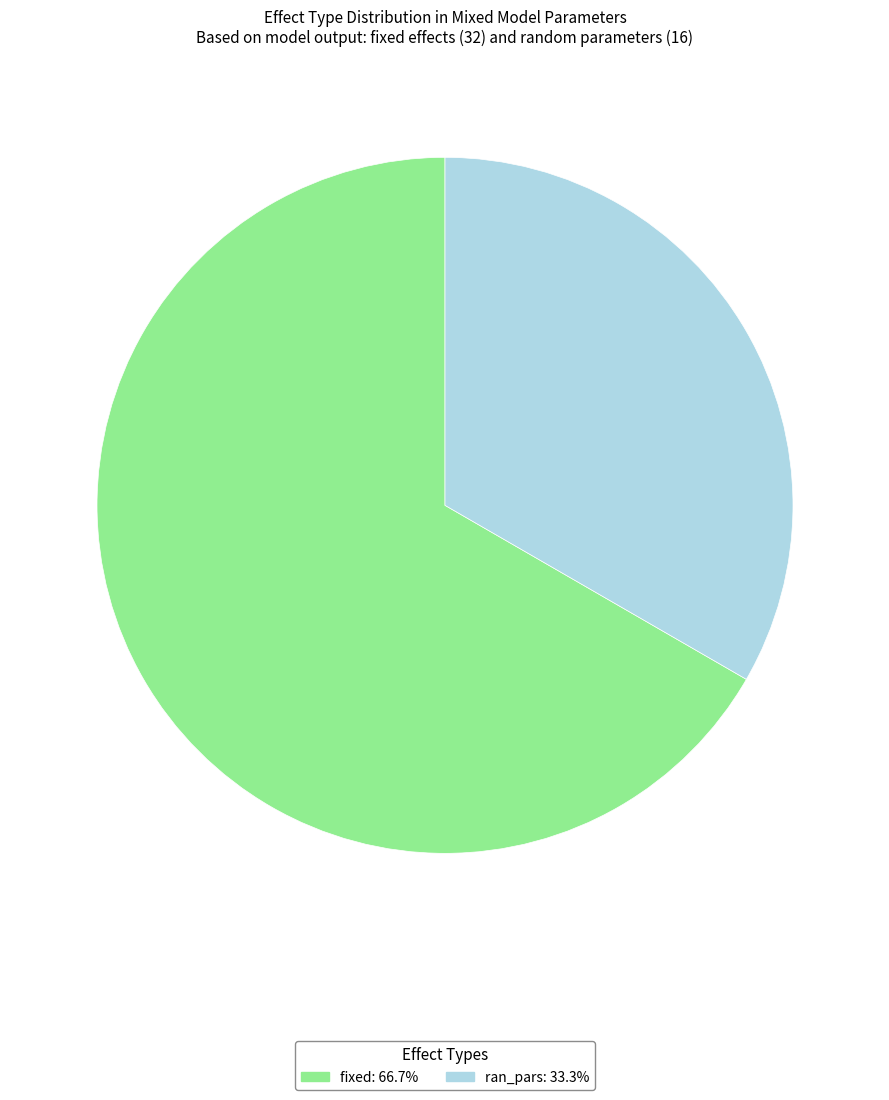

Approximately how many times larger is the value at ran_pars compared to fixed?

0.5